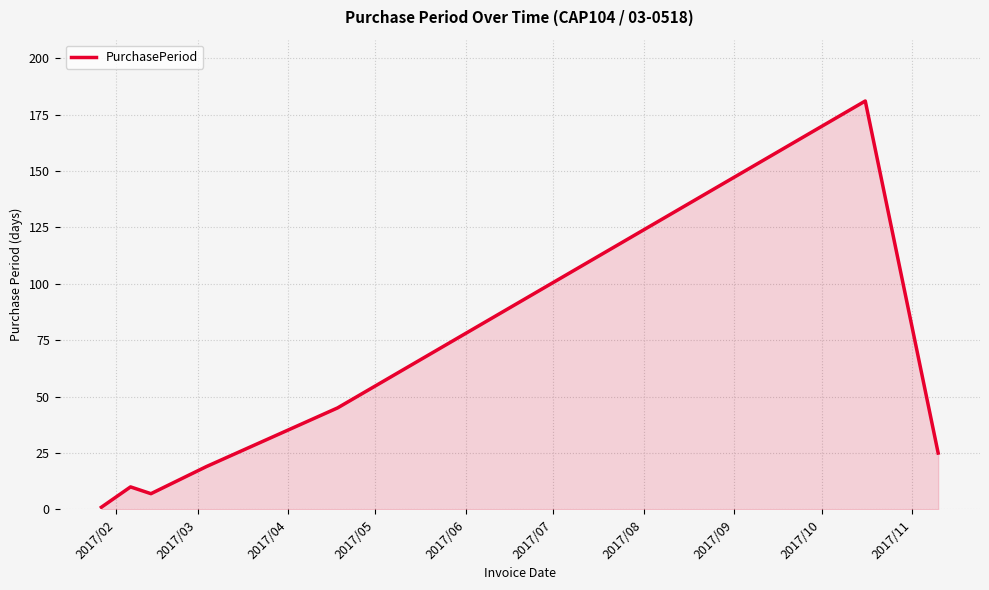

Does the chart have visible grid lines?

Yes